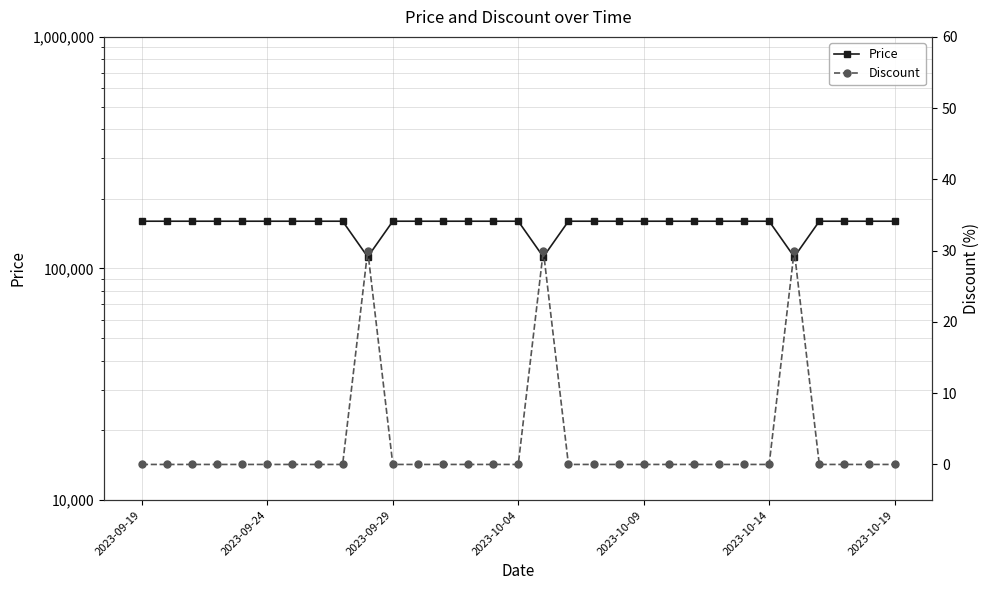

Which category has the lowest value across all series?

2023-09-19